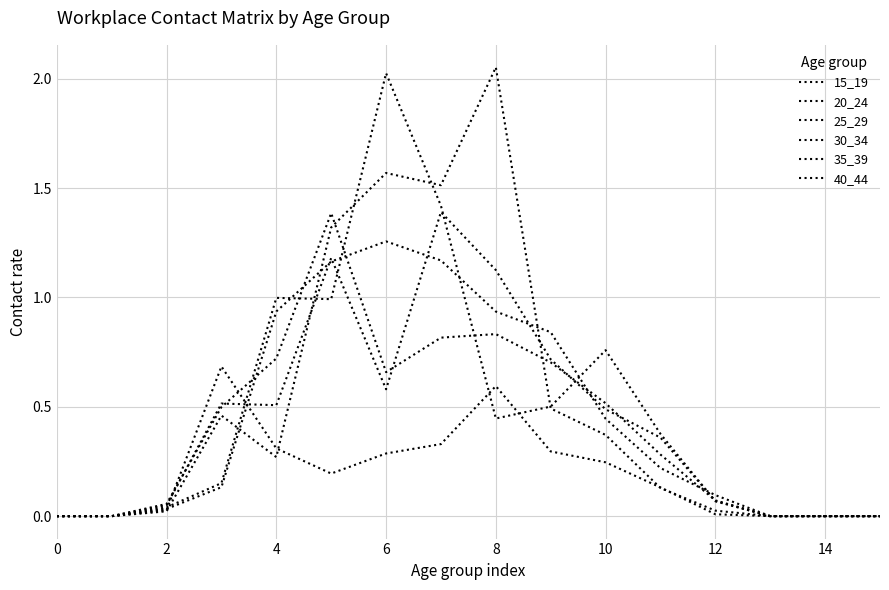

True or false: 40_44 has more than 1 interior local peaks.

False